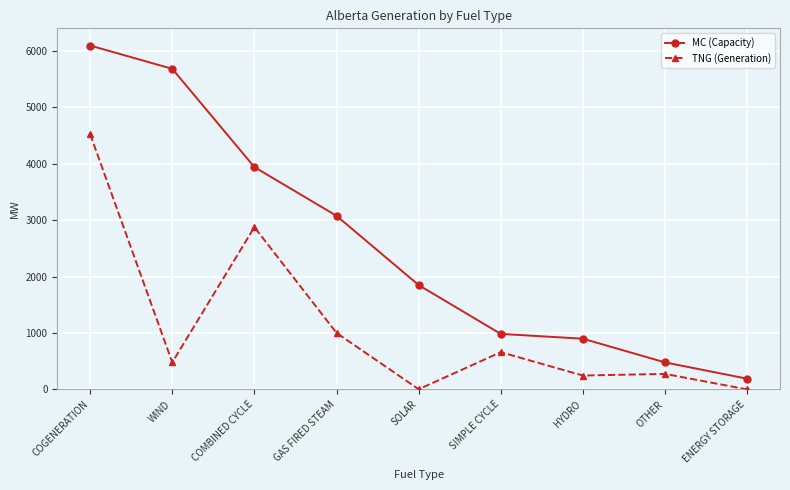

Where does the MC (Capacity) series first go above 1850?

COGENERATION